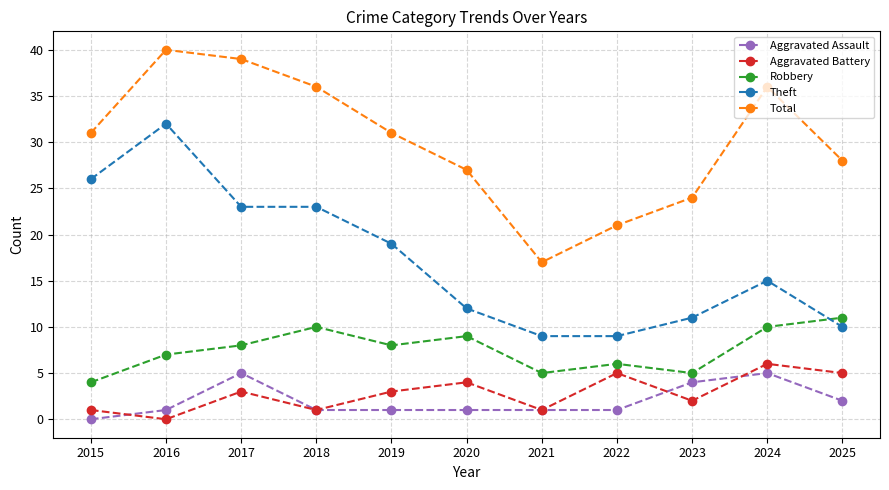

Is it true that Aggravated Battery equals 2 at 2024?

False